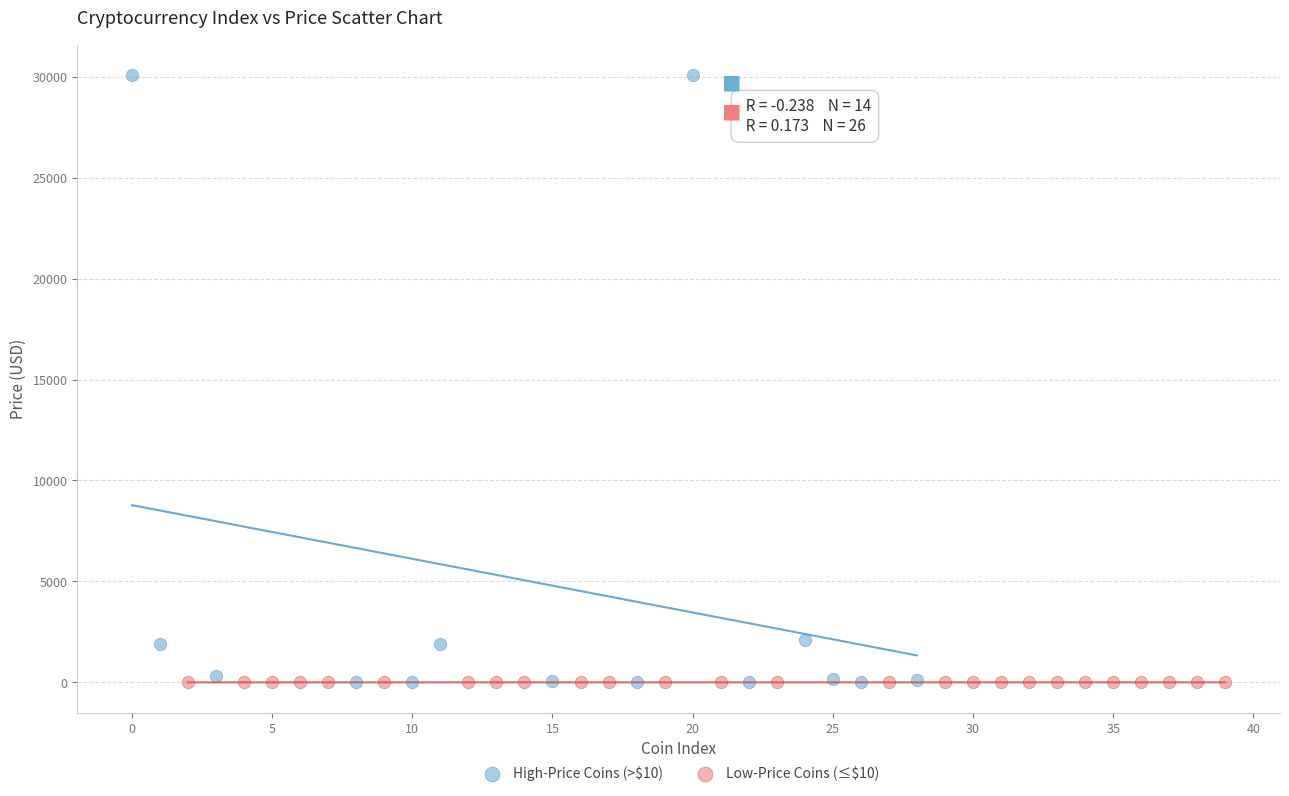

Which series has the widest spread of Y values?

High-Price Coins (>$10)